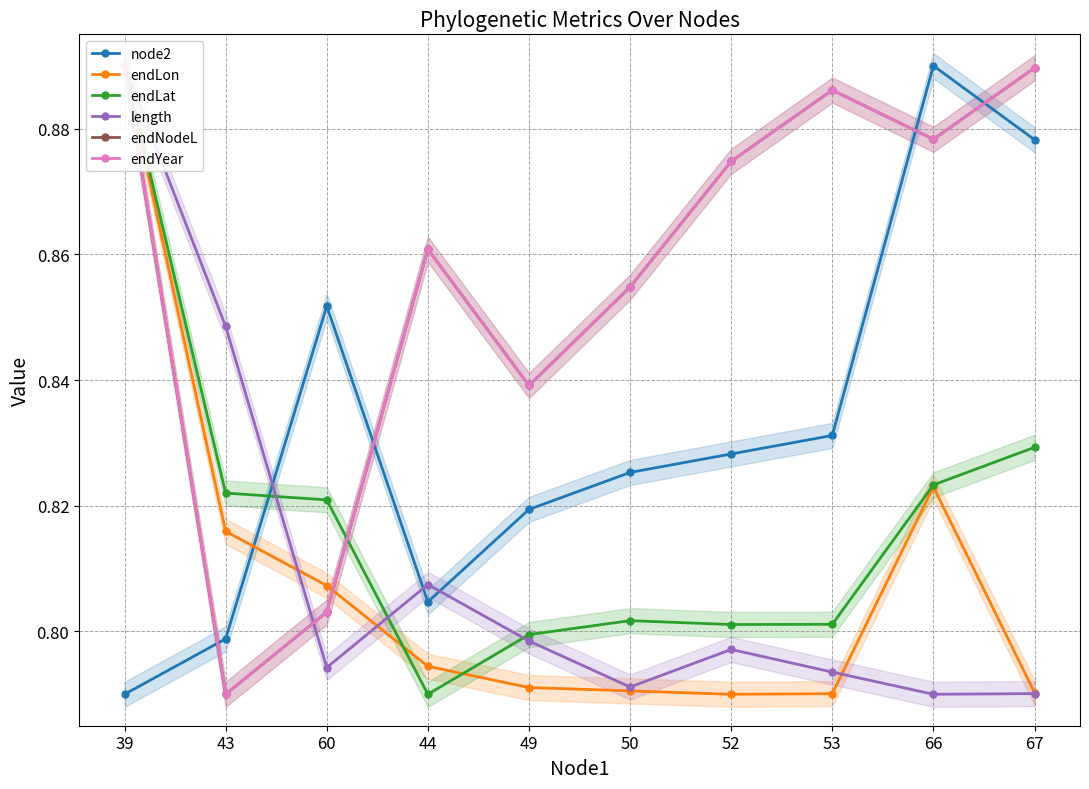

What is the sum of all endYear values?

8.6